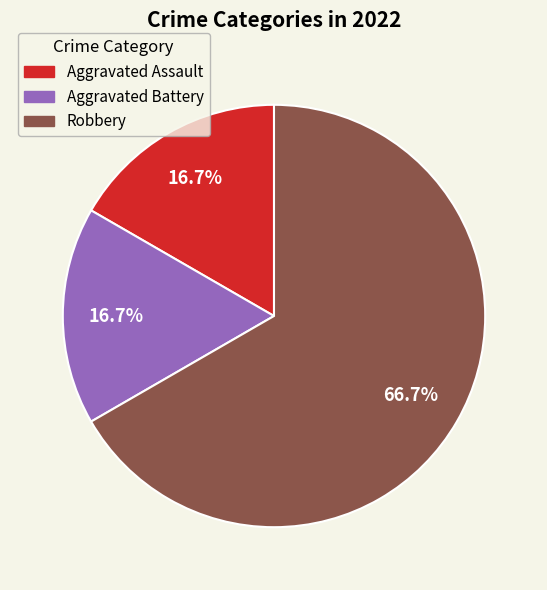

What portion of the pie excludes Aggravated Battery?

83.3%